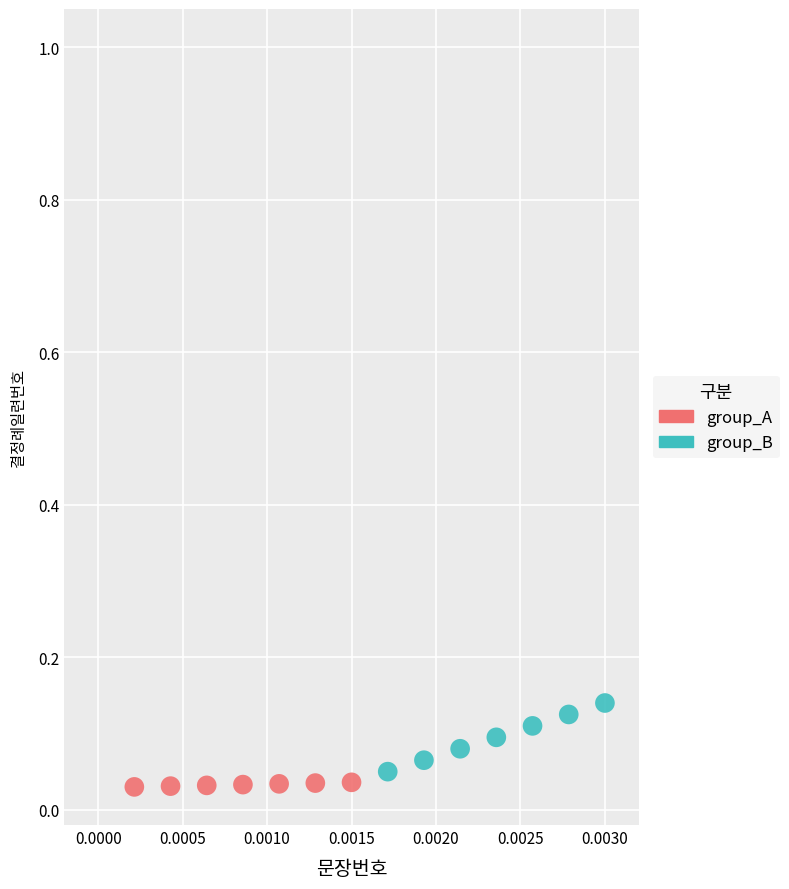

Which series has the widest spread of Y values?

group_B